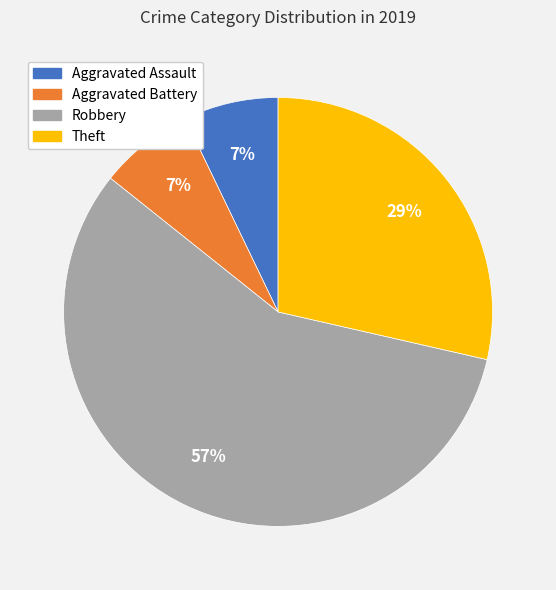

Which has a higher value, Aggravated Assault or Robbery?

Robbery